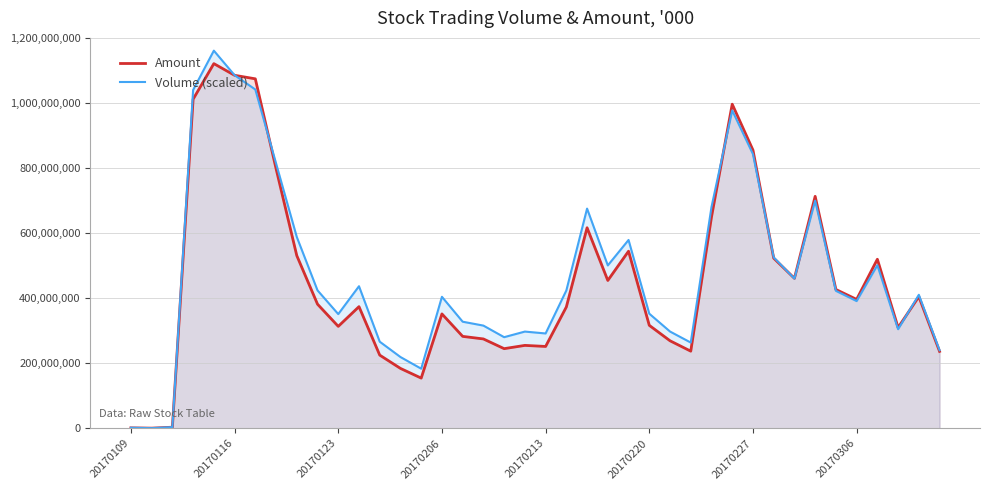

What is the highest value of the Volume (scaled) series?

1160749160